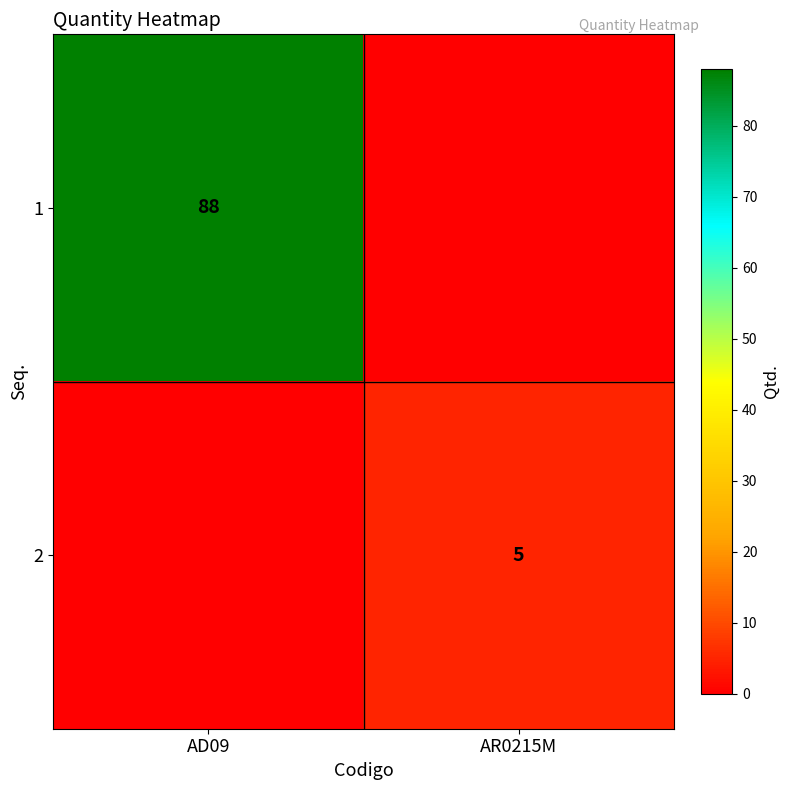

The value of 1 at AD09 is 46. True or false?

False